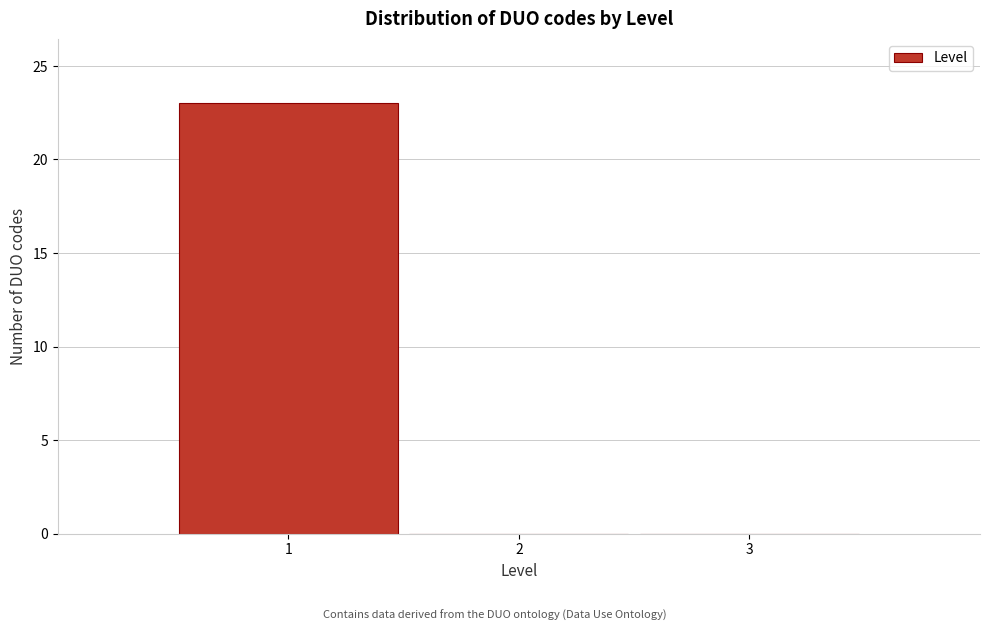

Which range on the x-axis has the tallest bar?

0.5 to 1.5